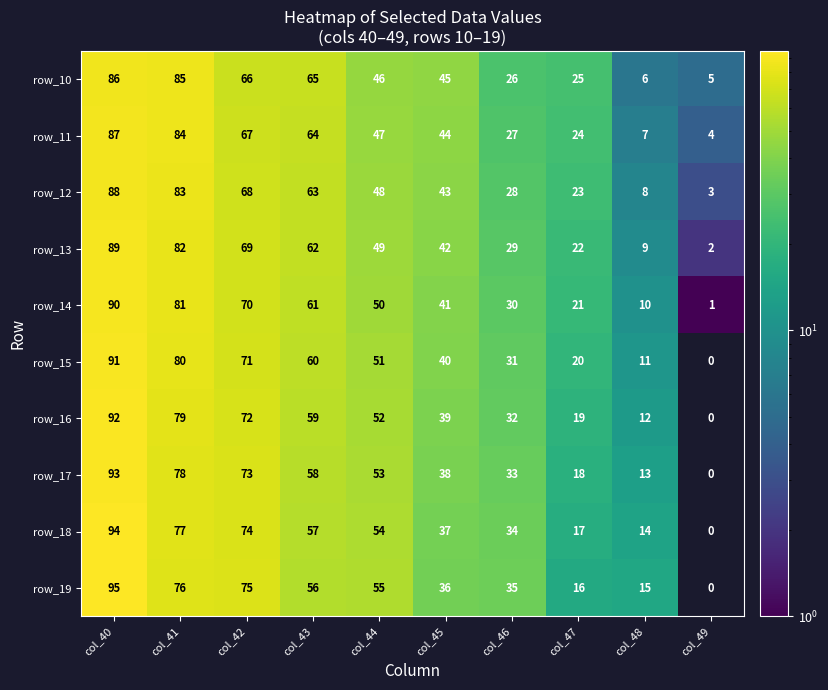

Is the value of row_18 at col_42 greater than the value of row_14 at col_44?

Yes